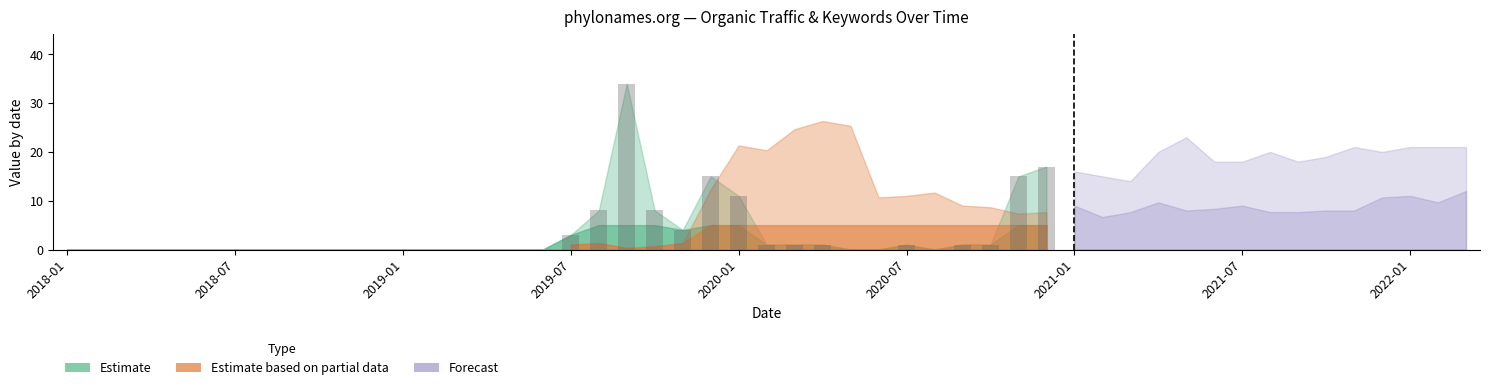

The value at 2019-01 is -20. True or false?

False